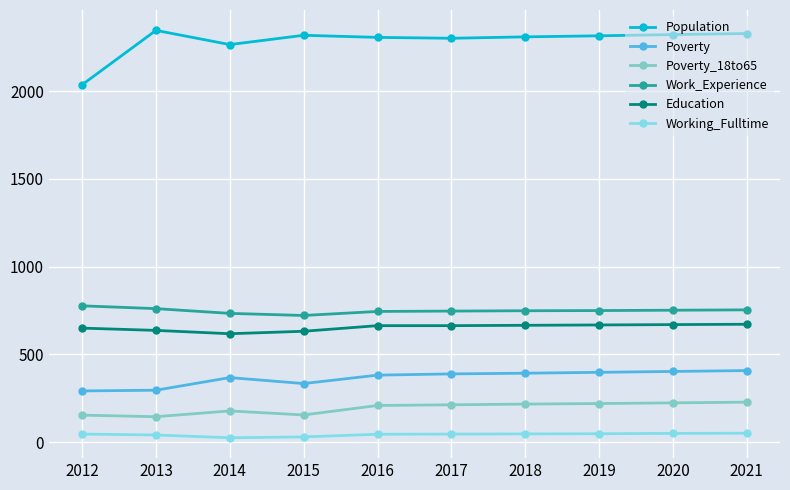

Is this an area chart (filled region under the line)?

No